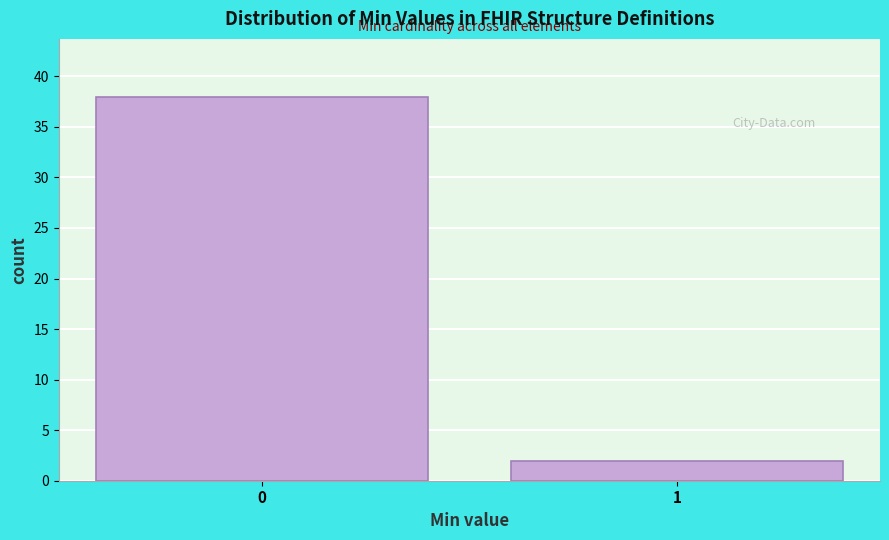

Reading right to left, transcribe all the data shown in this chart.

2	38